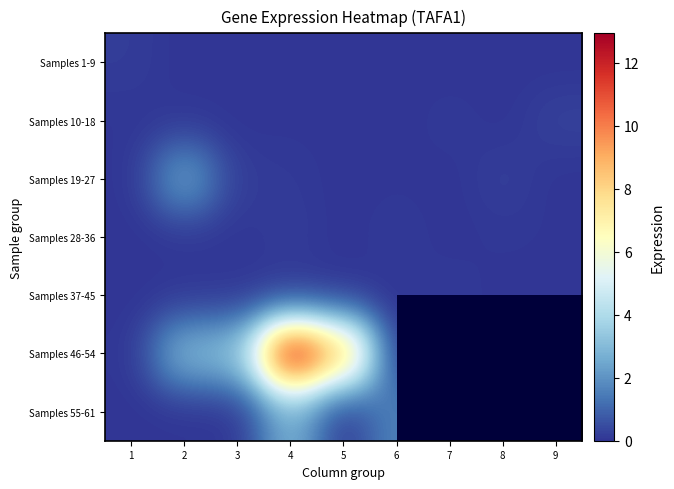

Rank the series by their maximum value, from lowest to highest.

Samples 37-45, Samples 1-9, Samples 28-36, Samples 10-18, Samples 19-27, Samples 55-61, Samples 46-54